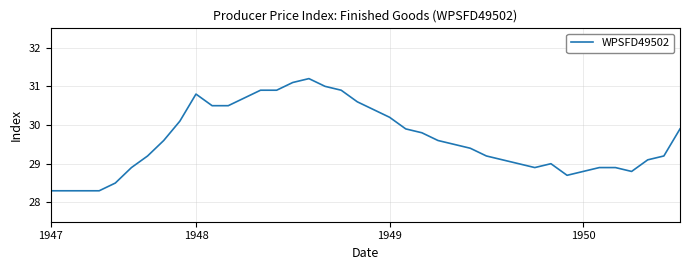

What is the difference between the maximum and minimum values?

2.9